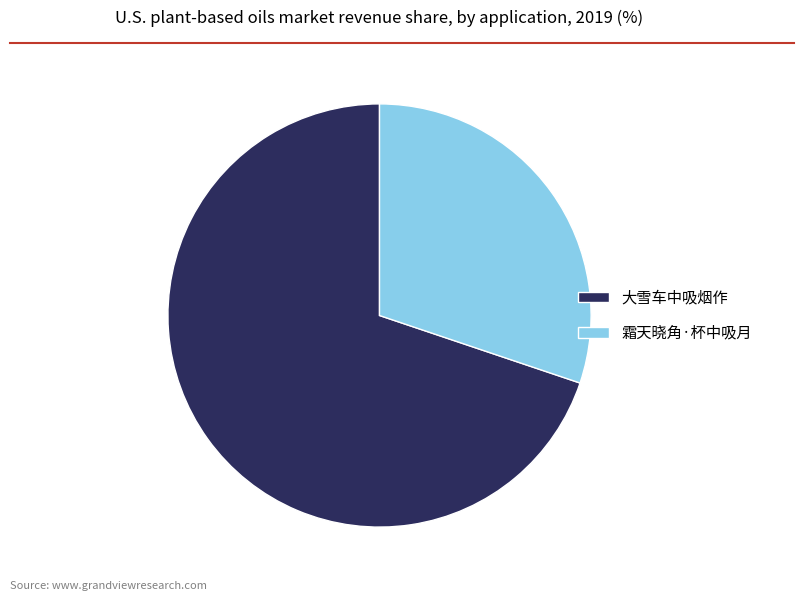

The 霜天晓角·杯中吸月 slice represents 43% of the pie. True or false?

False